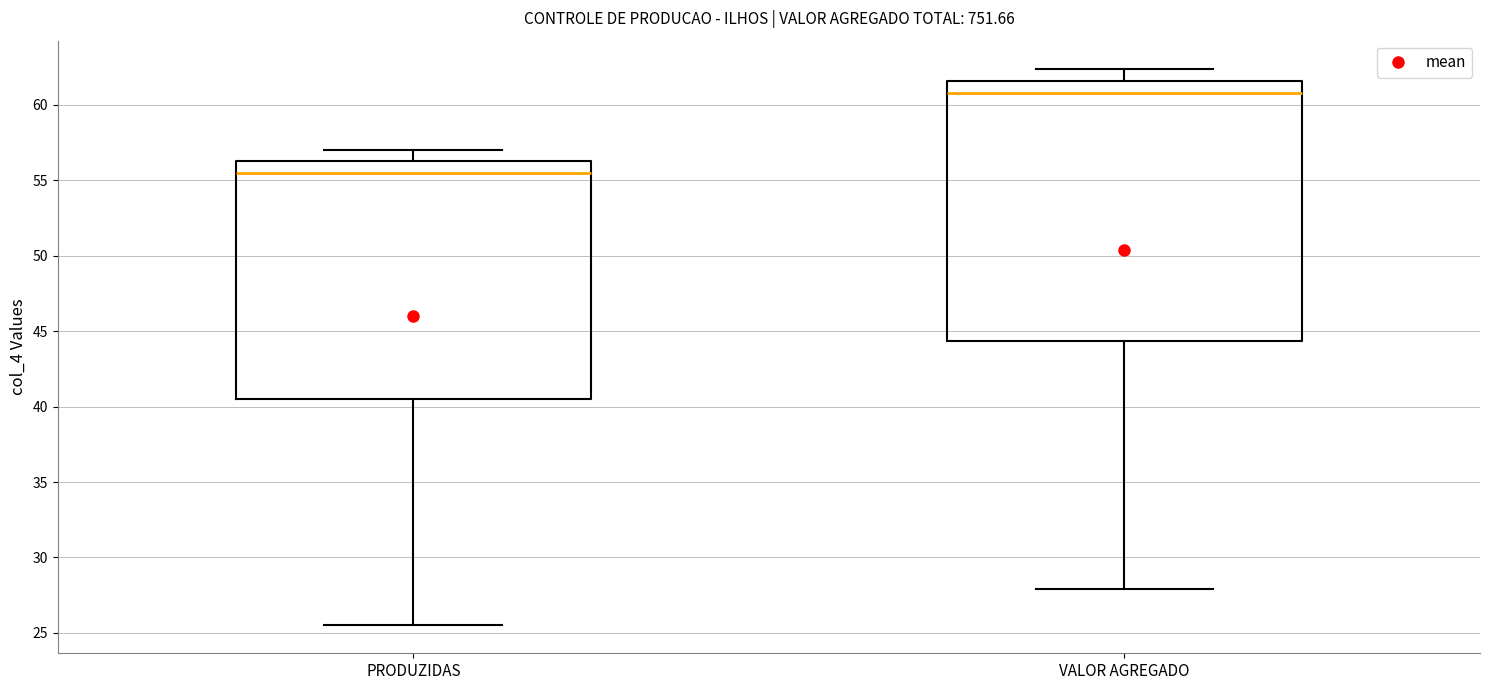

Where does the upper whisker of the box for VALOR AGREGADO end on the y-axis? The values are not printed on the chart, so give them approximately, as read against the axis.

62.5